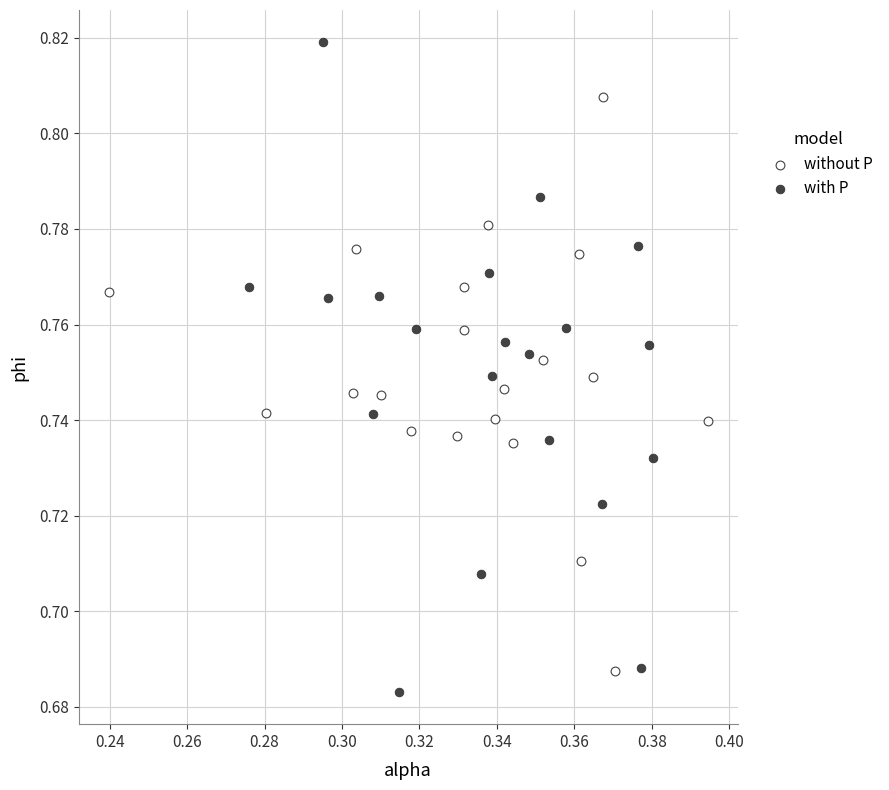

Which series reaches the minimum Y coordinate?

with P